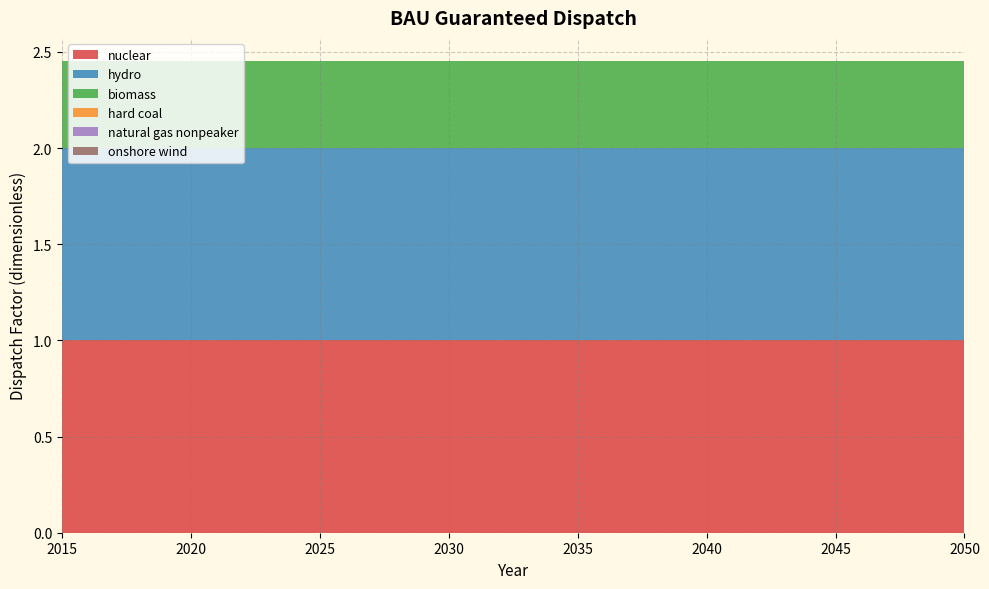

Reading right to left, what are all the values shown in this chart?

nuclear: 1.0	1.0	1.0	1.0	1.0	1.0	1.0	1.0	1.0	1.0	1.0	1.0	1.0	1.0	1.0	1.0	1.0	1.0	1.0	1.0	1.0	1.0	1.0	1.0	1.0	1.0	1.0	1.0	1.0	1.0	1.0	1.0	1.0	1.0	1.0	1.0
hydro: 1.0	1.0	1.0	1.0	1.0	1.0	1.0	1.0	1.0	1.0	1.0	1.0	1.0	1.0	1.0	1.0	1.0	1.0	1.0	1.0	1.0	1.0	1.0	1.0	1.0	1.0	1.0	1.0	1.0	1.0	1.0	1.0	1.0	1.0	1.0	1.0
biomass: 0.5	0.5	0.5	0.5	0.5	0.5	0.5	0.5	0.5	0.5	0.5	0.5	0.5	0.5	0.5	0.5	0.5	0.5	0.5	0.5	0.5	0.5	0.5	0.5	0.5	0.5	0.5	0.5	0.5	0.5	0.5	0.5	0.5	0.5	0.5	0.5
hard coal: 0.0	0.0	0.0	0.0	0.0	0.0	0.0	0.0	0.0	0.0	0.0	0.0	0.0	0.0	0.0	0.0	0.0	0.0	0.0	0.0	0.0	0.0	0.0	0.0	0.0	0.0	0.0	0.0	0.0	0.0	0.0	0.0	0.0	0.0	0.0	0.0
natural gas nonpeaker: 0.0	0.0	0.0	0.0	0.0	0.0	0.0	0.0	0.0	0.0	0.0	0.0	0.0	0.0	0.0	0.0	0.0	0.0	0.0	0.0	0.0	0.0	0.0	0.0	0.0	0.0	0.0	0.0	0.0	0.0	0.0	0.0	0.0	0.0	0.0	0.0
onshore wind: 0.0	0.0	0.0	0.0	0.0	0.0	0.0	0.0	0.0	0.0	0.0	0.0	0.0	0.0	0.0	0.0	0.0	0.0	0.0	0.0	0.0	0.0	0.0	0.0	0.0	0.0	0.0	0.0	0.0	0.0	0.0	0.0	0.0	0.0	0.0	0.0